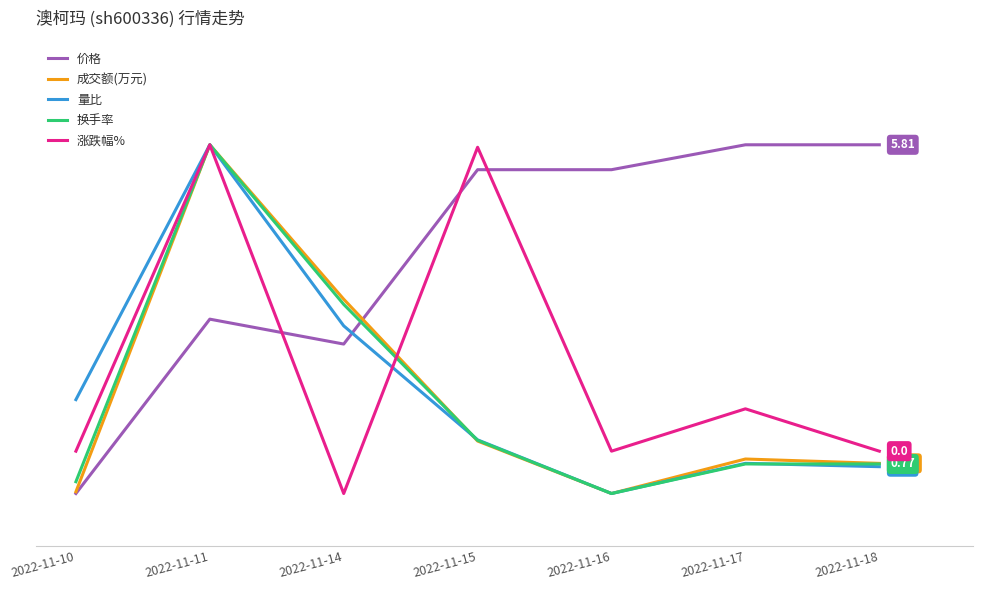

True or false: 价格 has more than 0 interior local peaks.

True